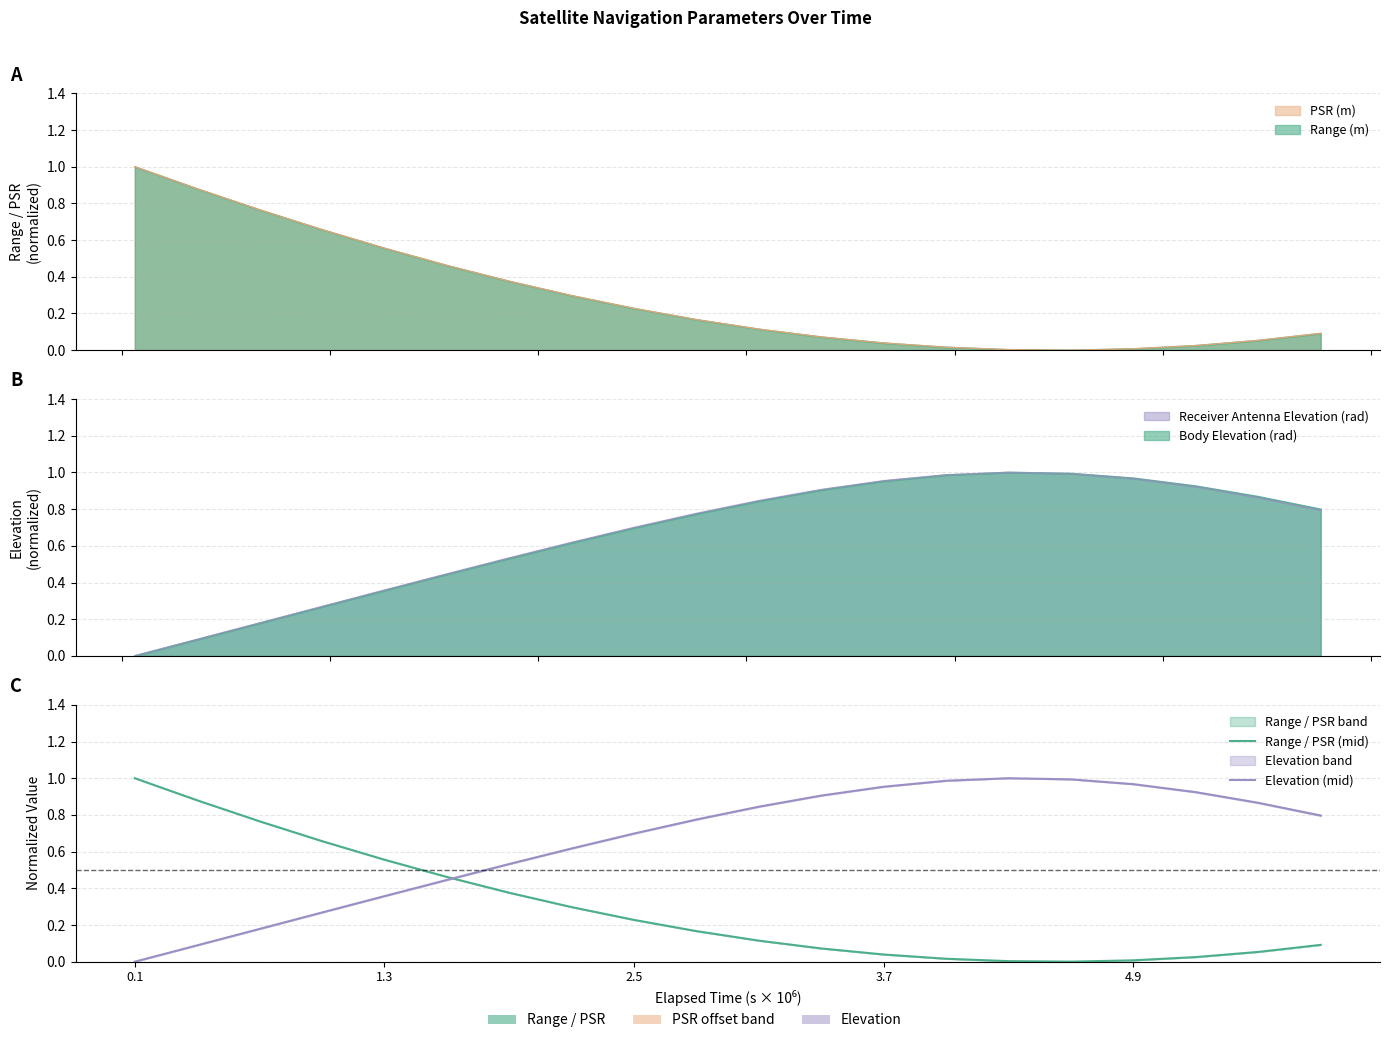

Rank the series by their maximum value, from lowest to highest.

Range / PSR (mid), Elevation (mid)